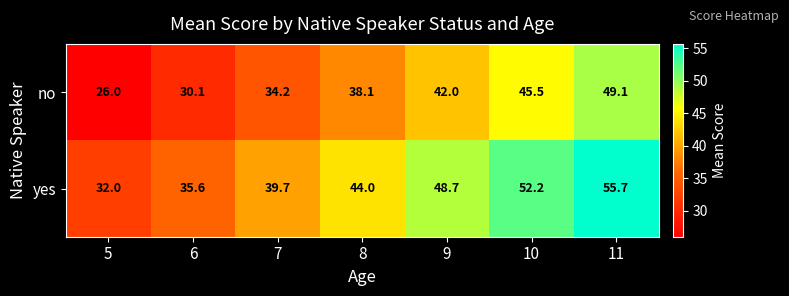

Where is no nearest to the value 37?

8